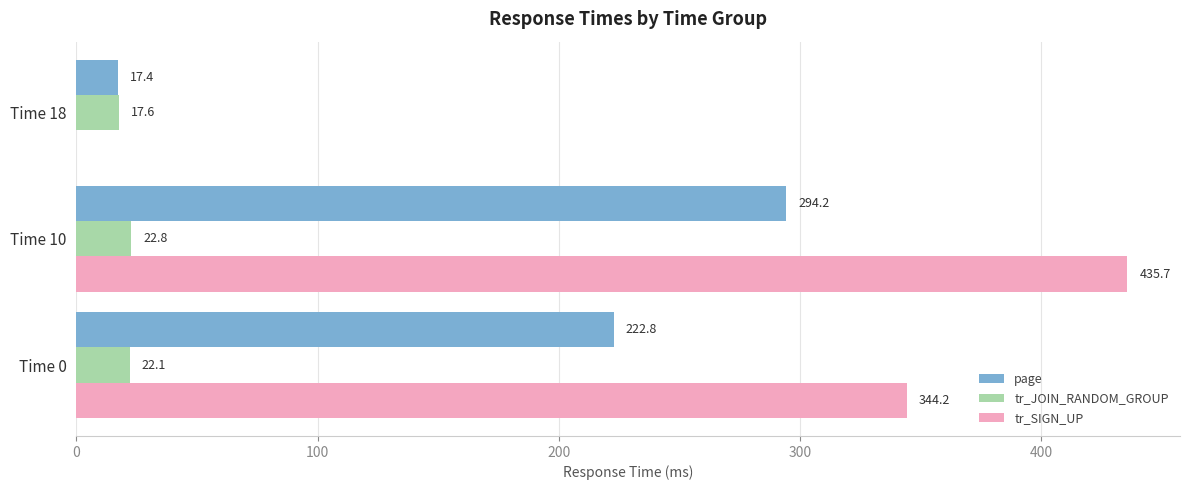

Which series has the largest total across all categories?

tr_SIGN_UP